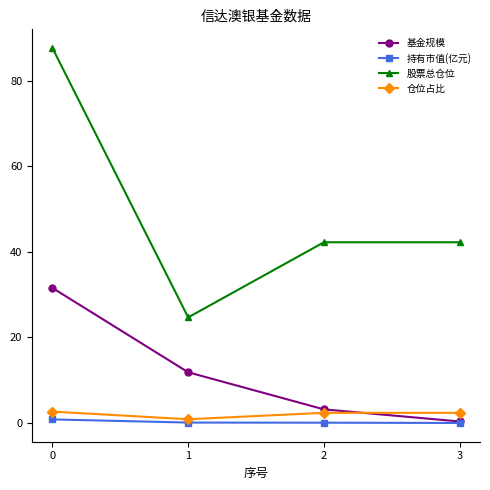

Which series has the largest total across all categories?

股票总仓位